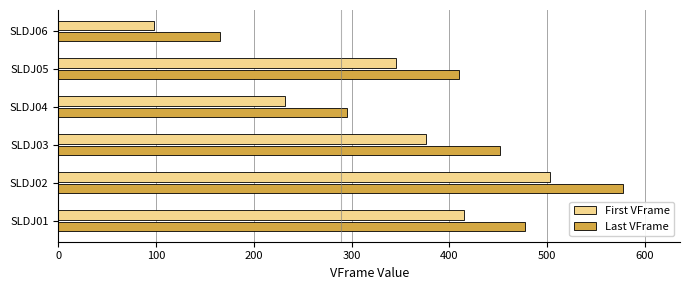

The value of First VFrame at SLDJ02 is 503. True or false?

True